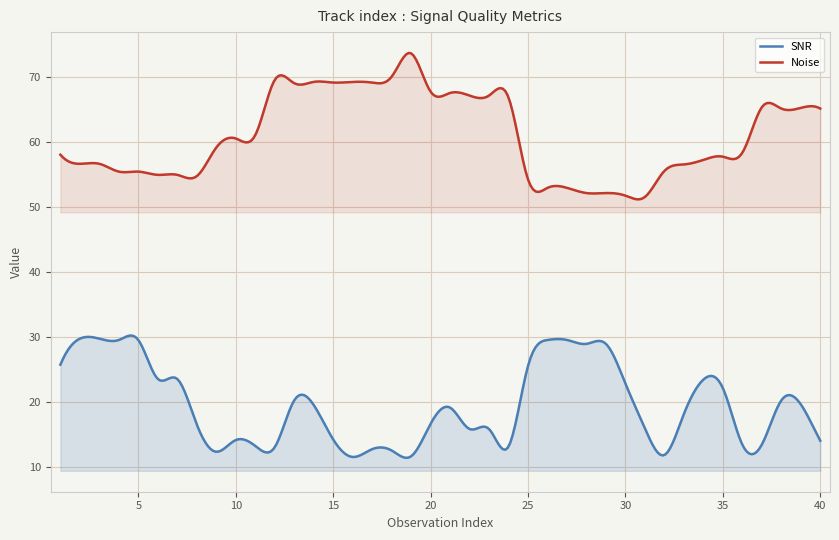

How many lines are shown in the chart?

2